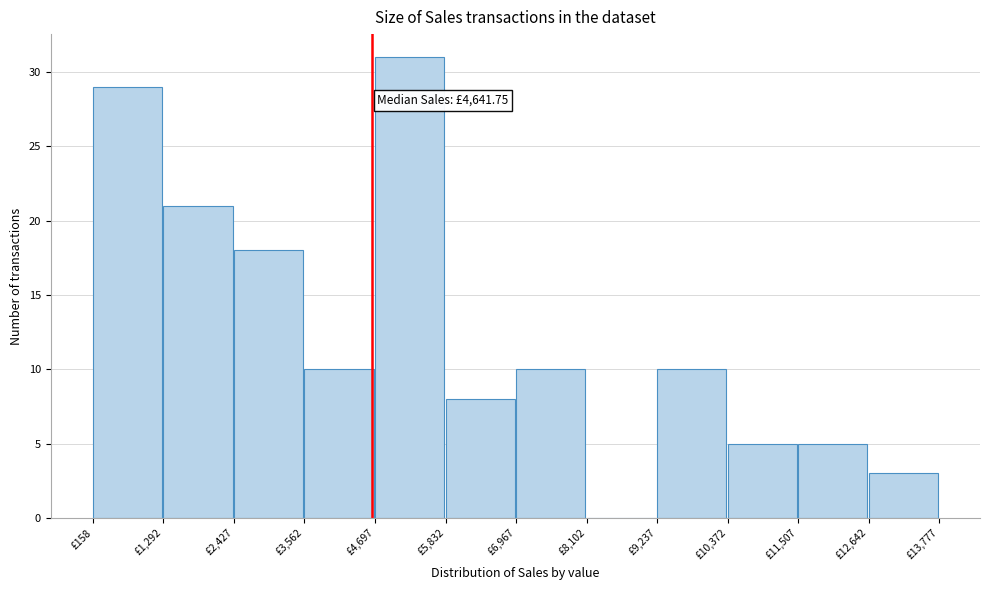

Which range on the x-axis has the tallest bar?

4600 to 5800